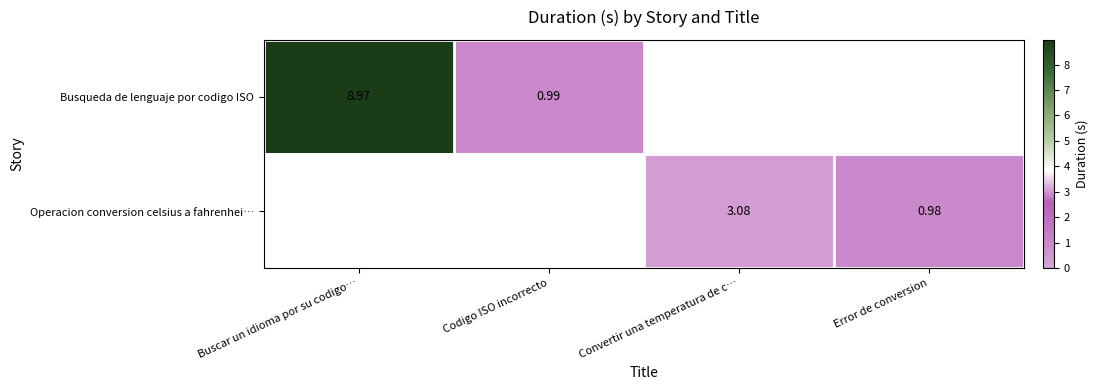

Which series has the widest spread of values?

Busqueda de lenguaje por codigo ISO